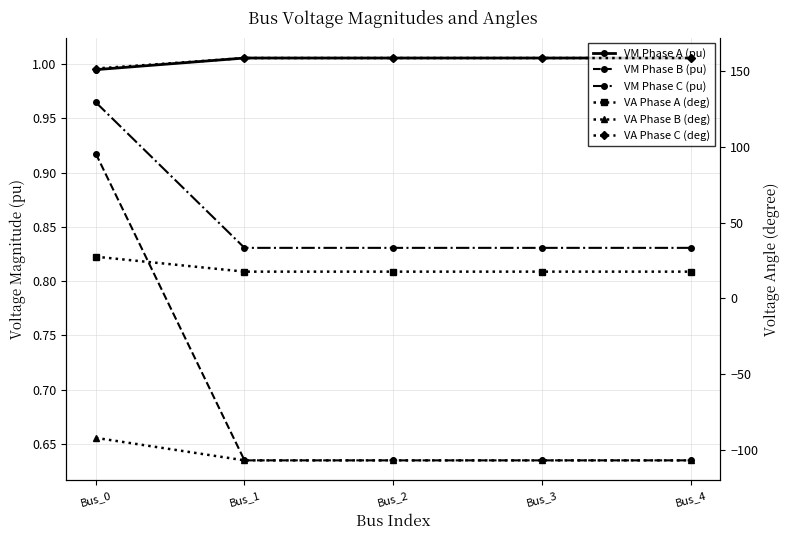

Rank the series by their maximum value, from highest to lowest.

VA Phase C (deg), VA Phase A (deg), VM Phase A (pu), VM Phase C (pu), VM Phase B (pu), VA Phase B (deg)